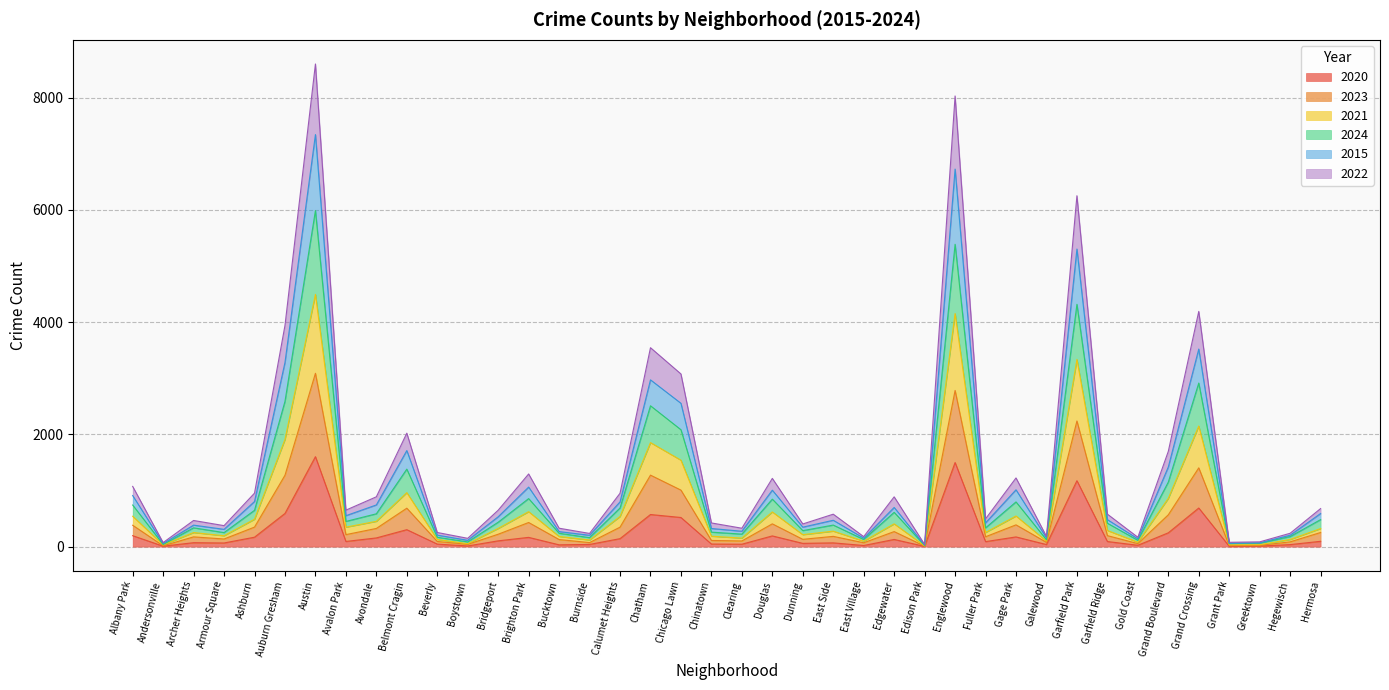

What is the maximum value for 2020?

1603